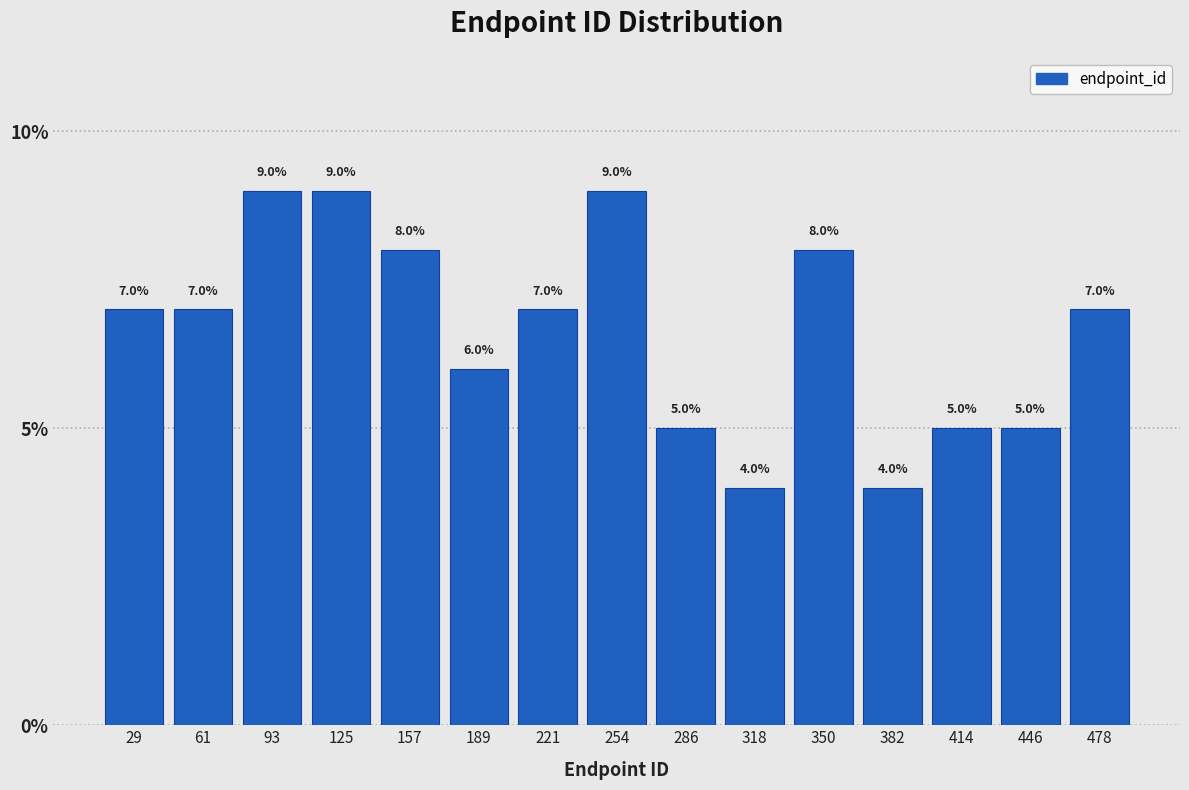

Reading left to right, list every bar in this chart as the range it spans on the x-axis followed by its height. The bar edges are not printed on the chart, so give them approximately, as read against the axis.

15 to 45: 7.0
45 to 75: 7.0
75 to 110: 9.0
110 to 140: 9.0
140 to 175: 8.0
175 to 205: 6.0
205 to 240: 7.0
240 to 270: 9.0
270 to 300: 5.0
300 to 335: 4.0
335 to 365: 8.0
365 to 400: 4.0
400 to 430: 5.0
430 to 465: 5.0
465 to 495: 7.0